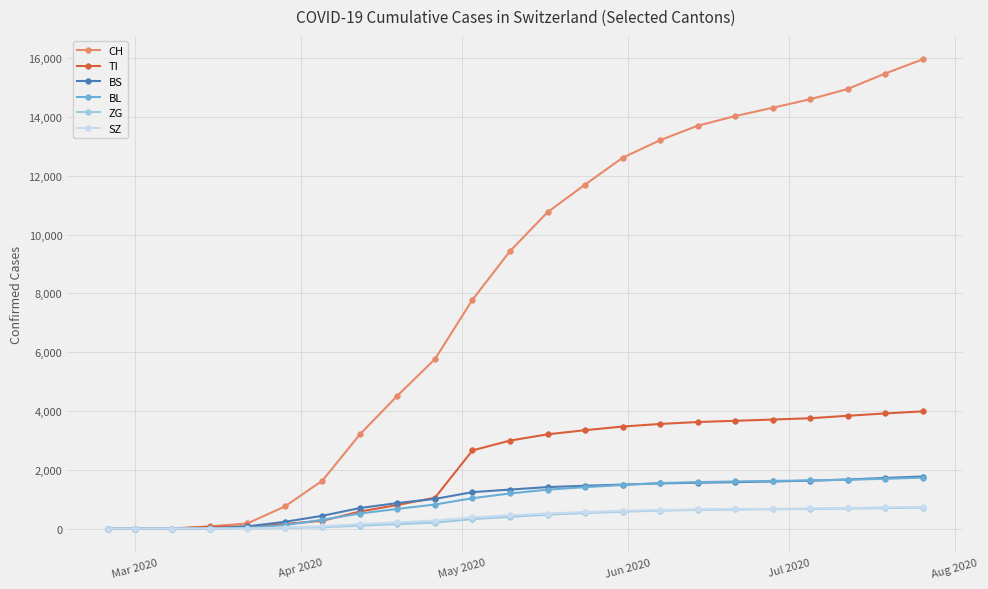

Does the chart have visible grid lines?

Yes